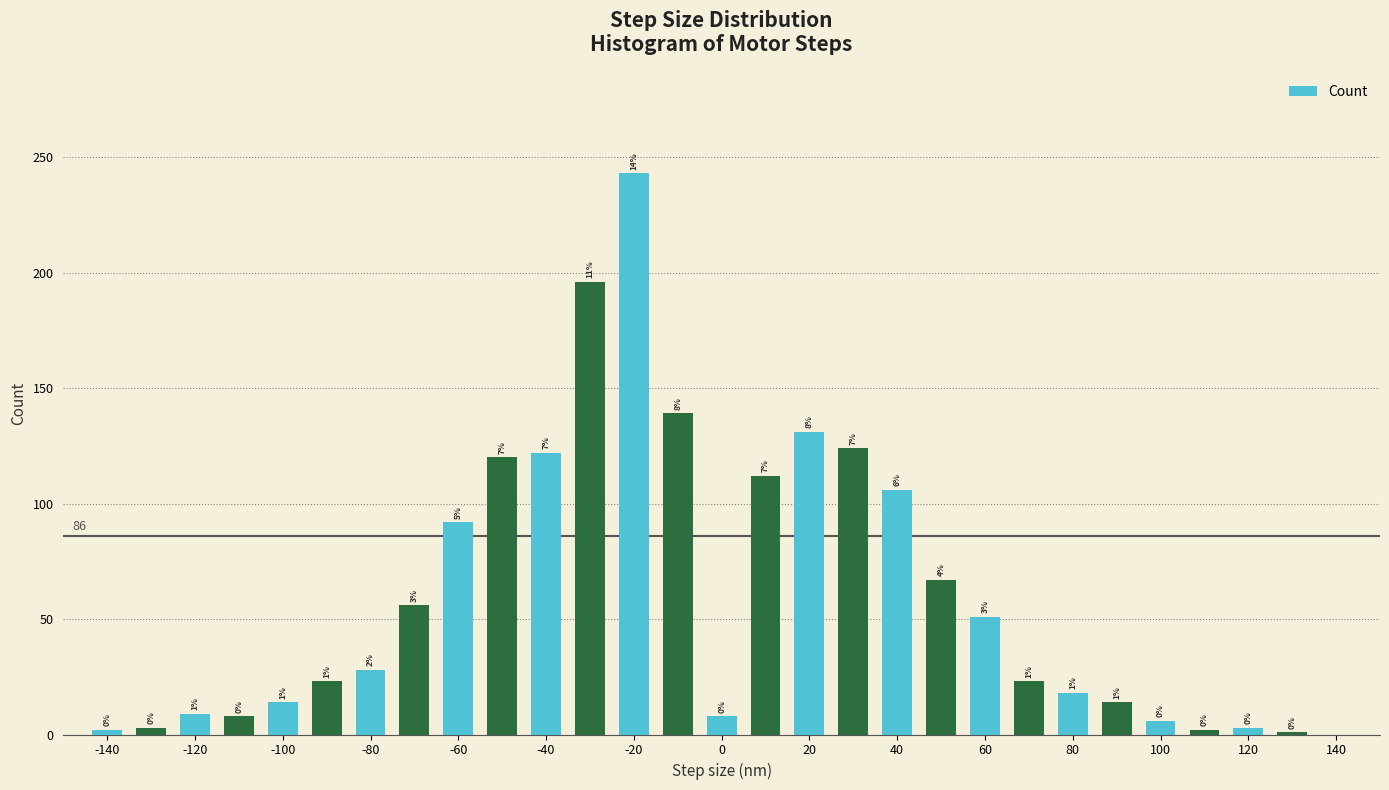

What is the greatest value displayed?

243